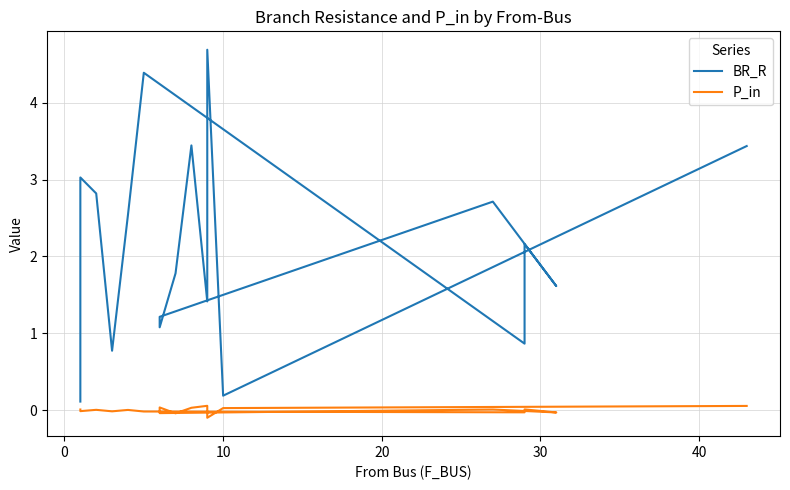

At how many categories does at least one series exceed 1?

14